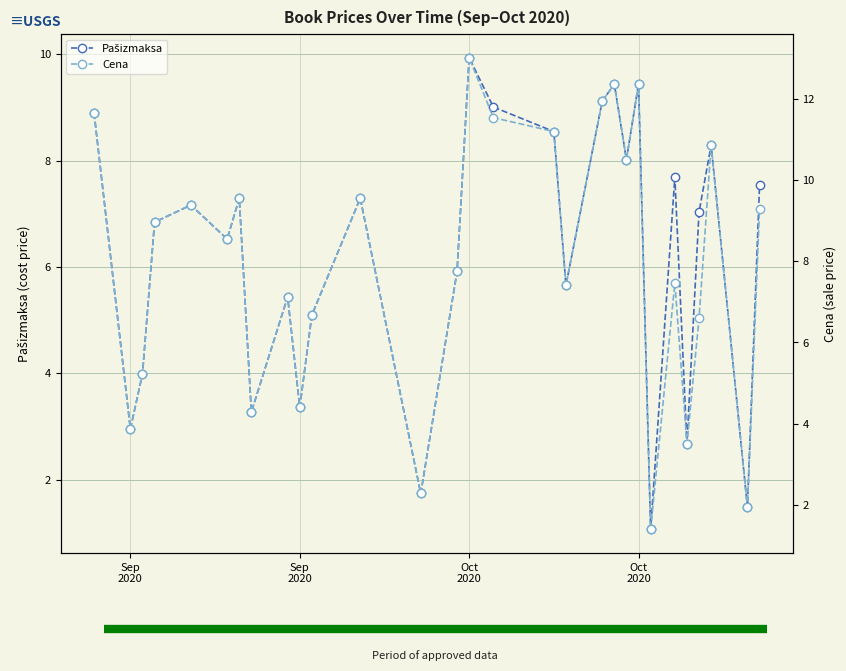

What is the difference between the highest and lowest values at 8?

1.7